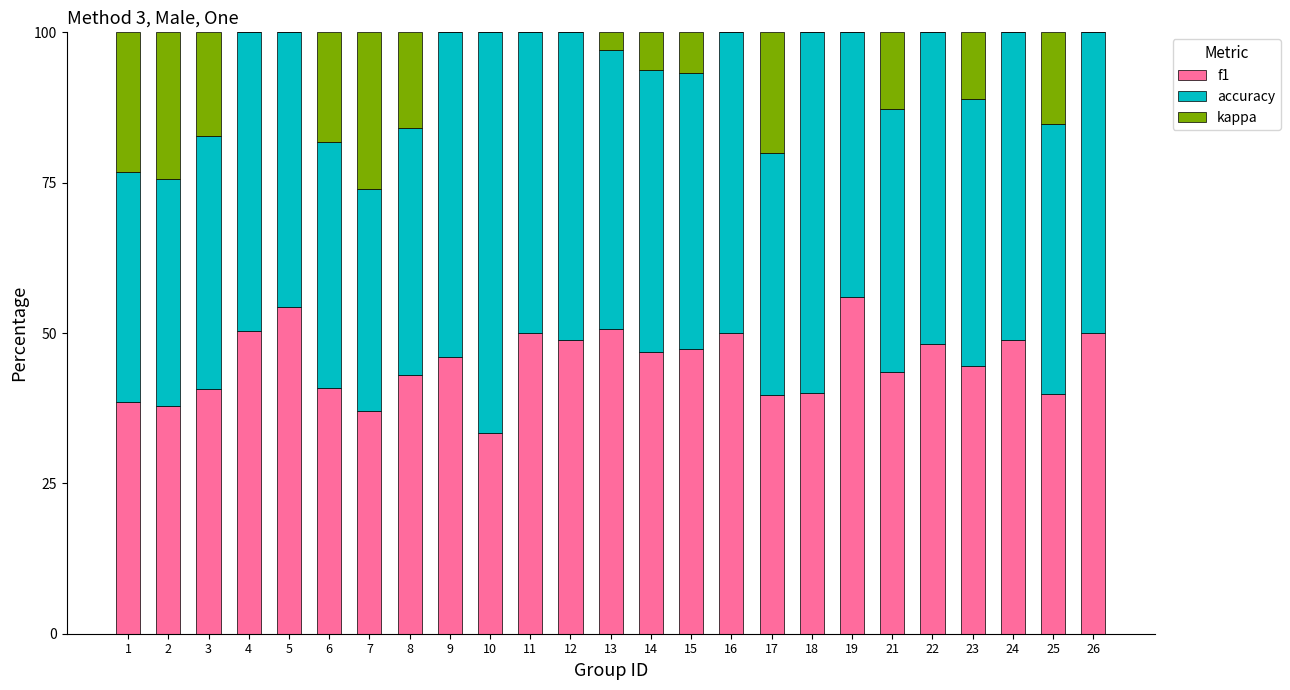

What is the maximum value for f1?

56.0